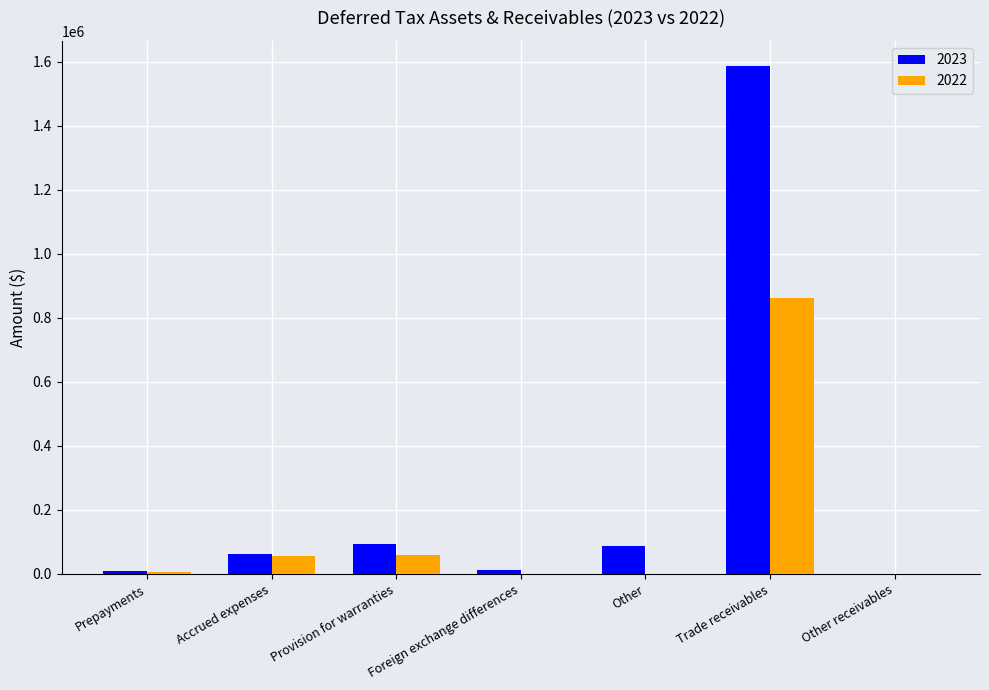

What is the difference between the 2023 values at Provision for warranties and Foreign exchange differences?

80294